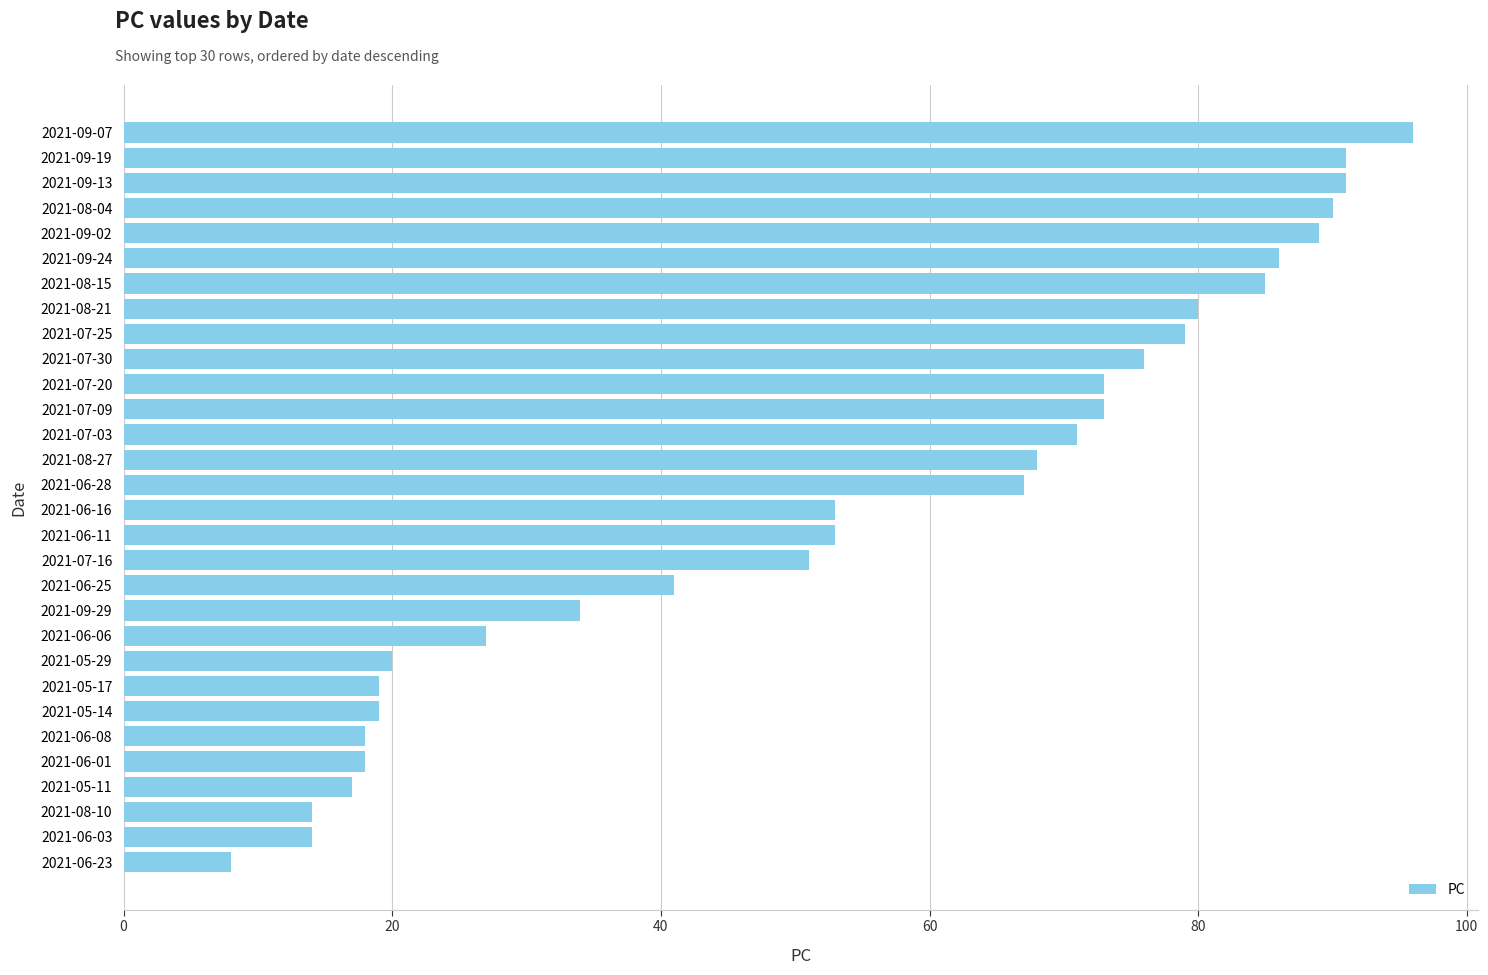

Read the value at 2021-07-03, to the nearest 5.

70